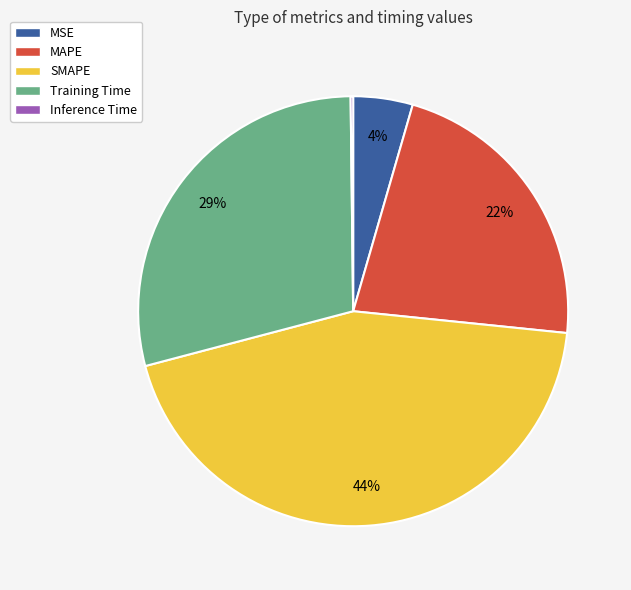

True or false: SMAPE accounts for 50% of the total.

False